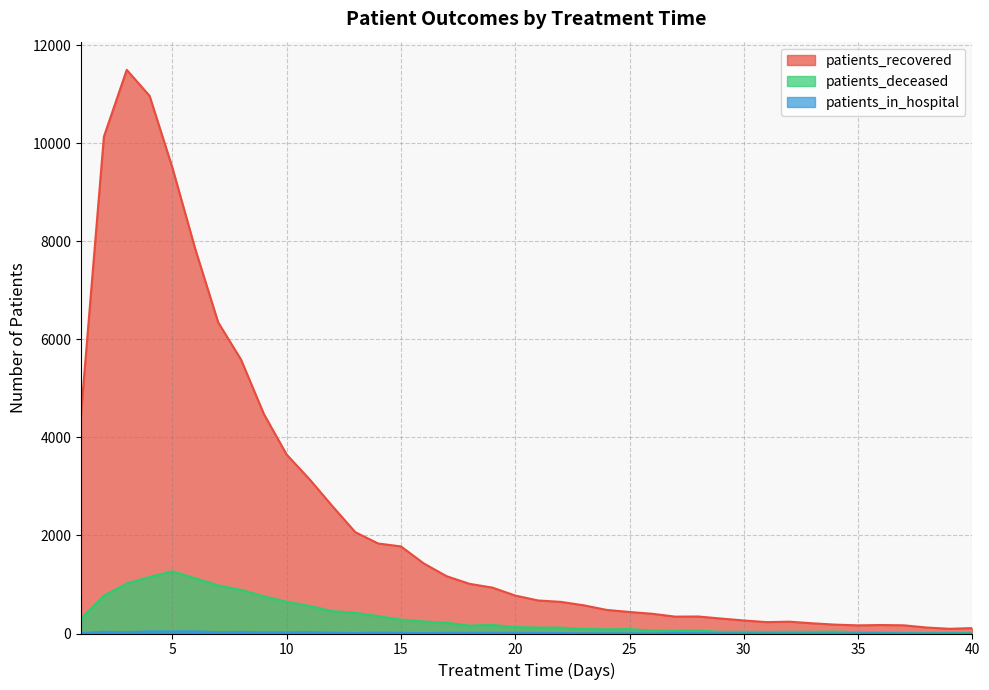

How many values in the patients_in_hospital series exceed 10?

18